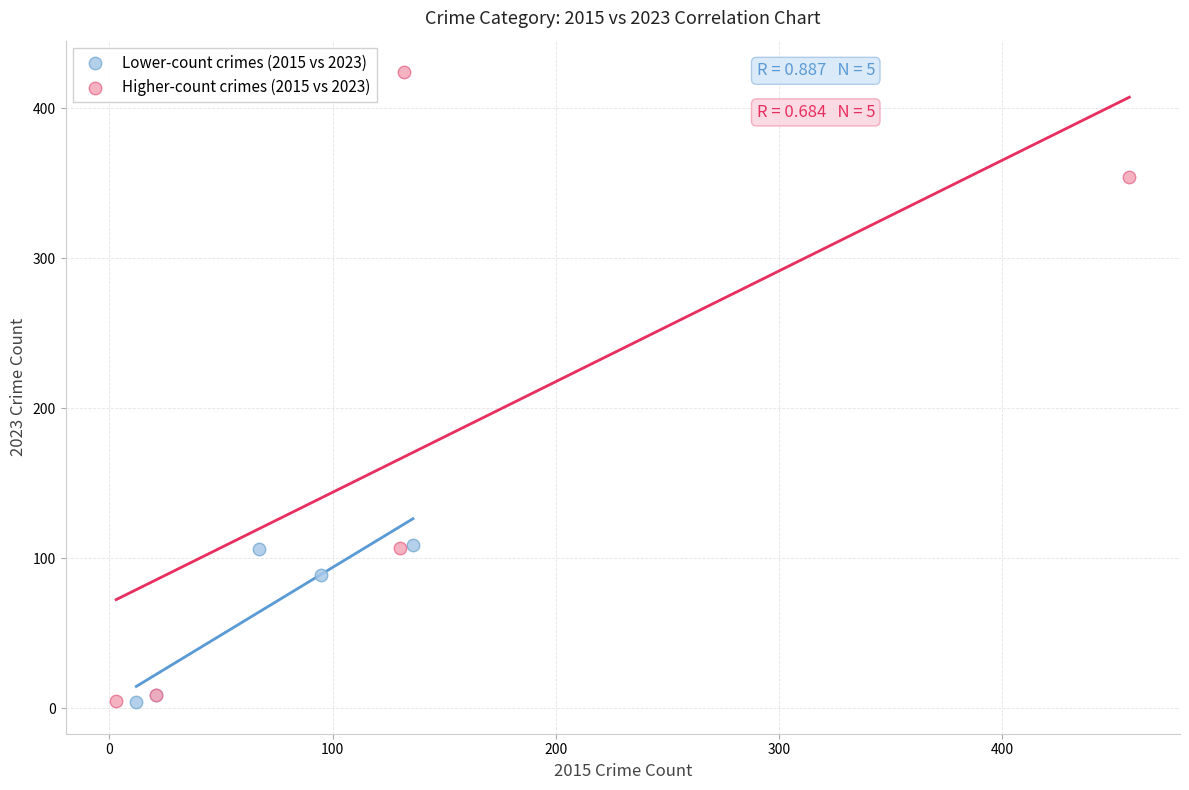

Which series has the largest Y range (max minus min)?

Higher-count crimes (2015 vs 2023)